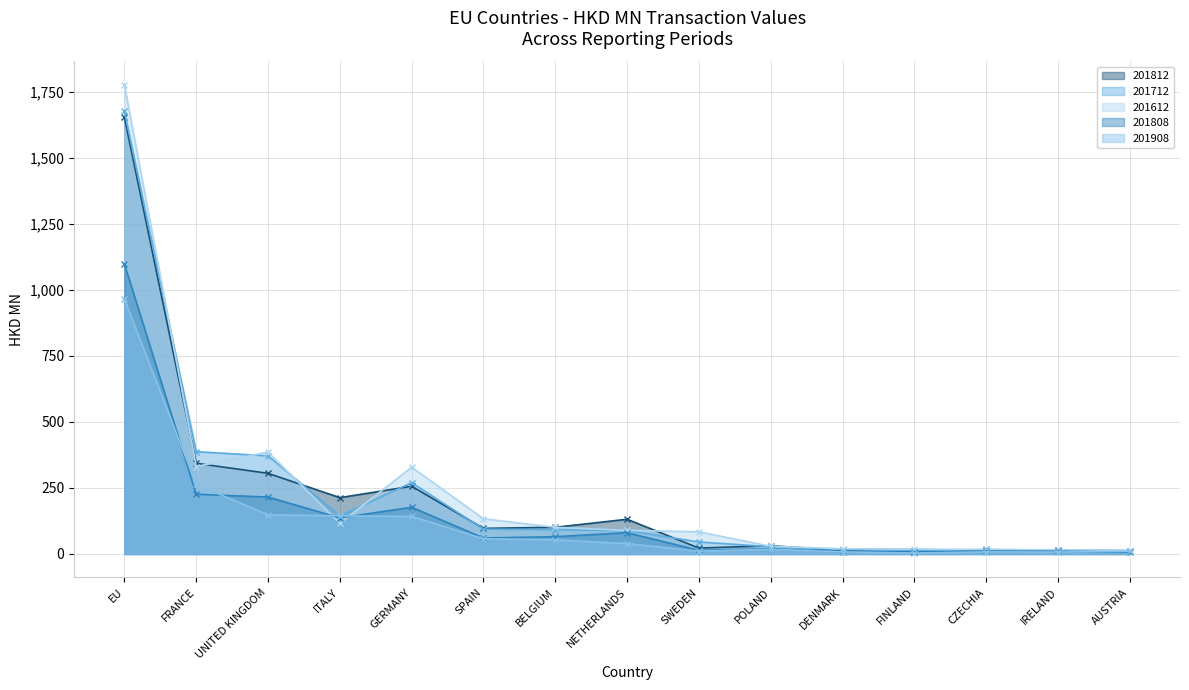

What are all the series names shown in the legend?

201812, 201712, 201612, 201808, 201908